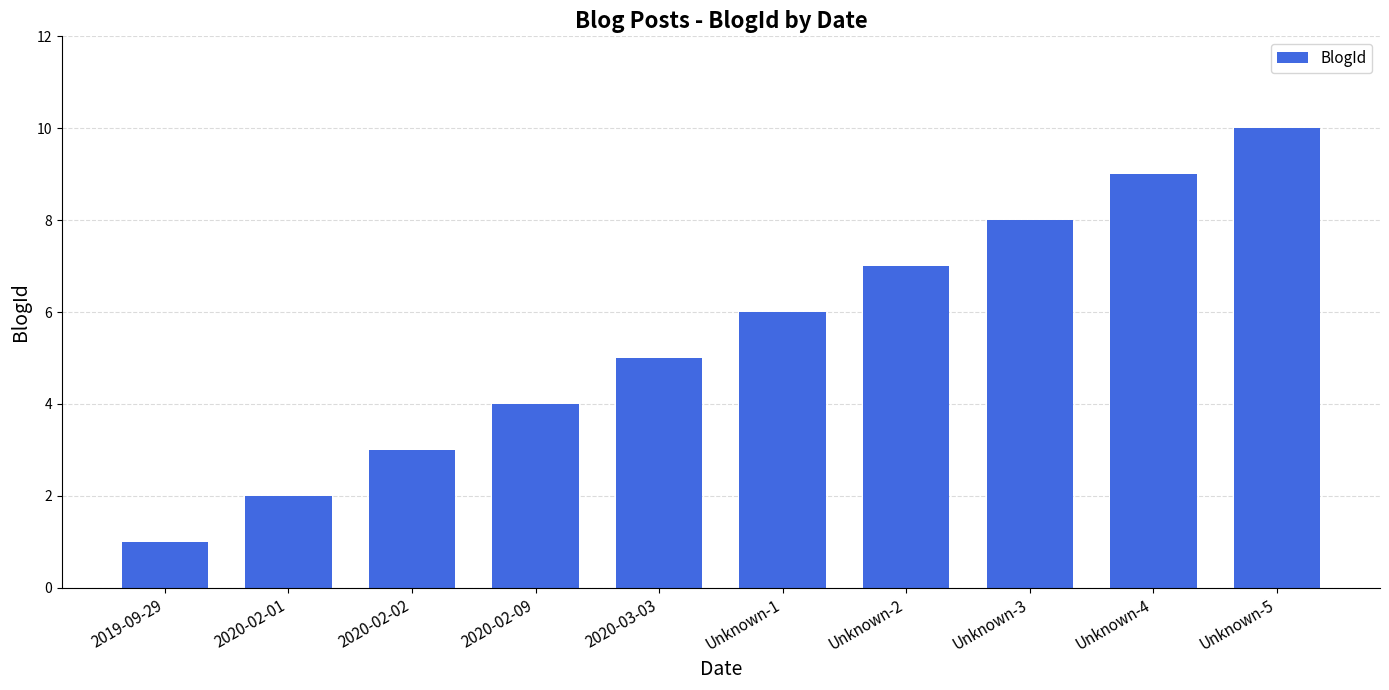

Is it true that the value at 2019-09-29 is 0?

False